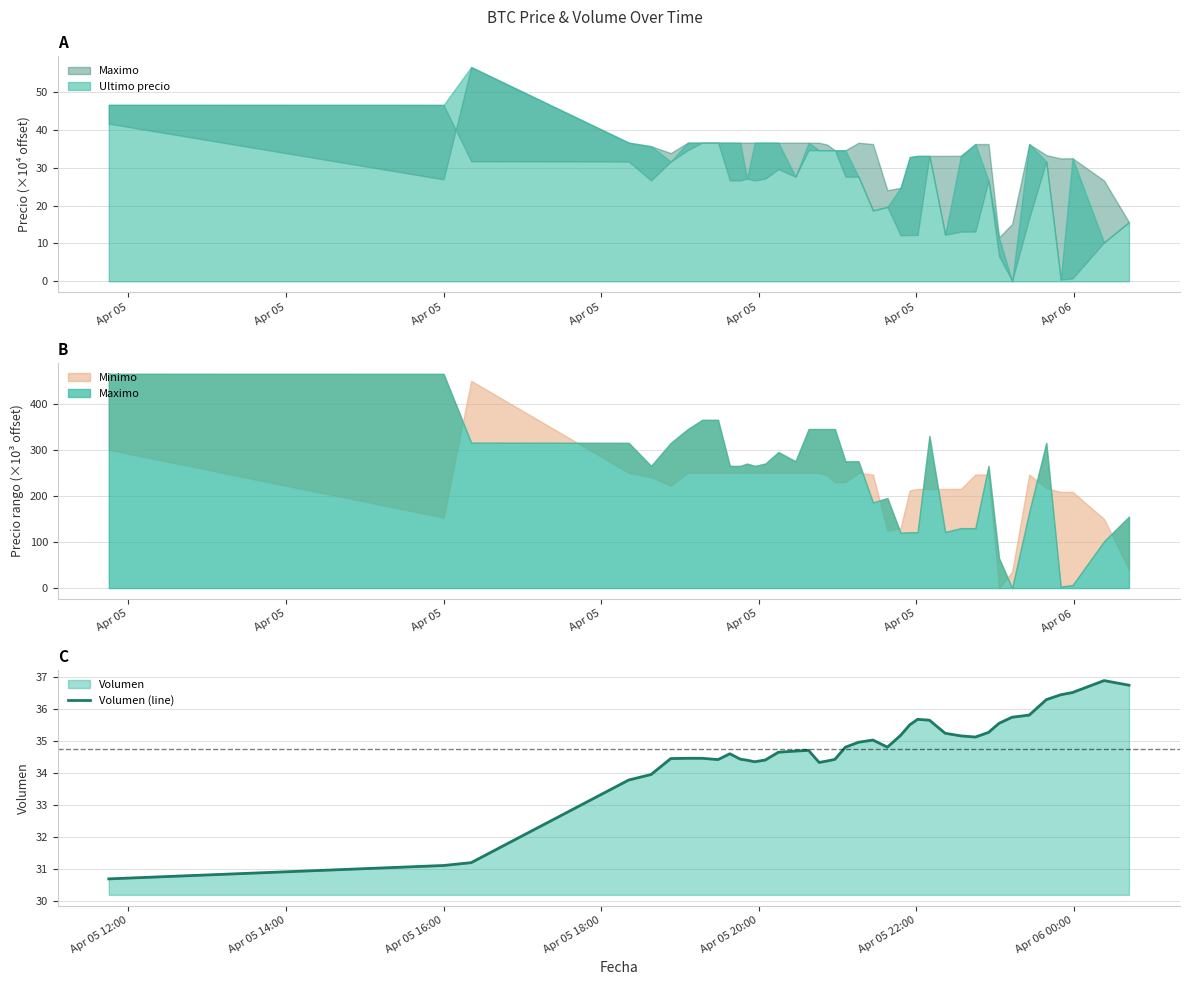

How many lines are shown in the chart?

1